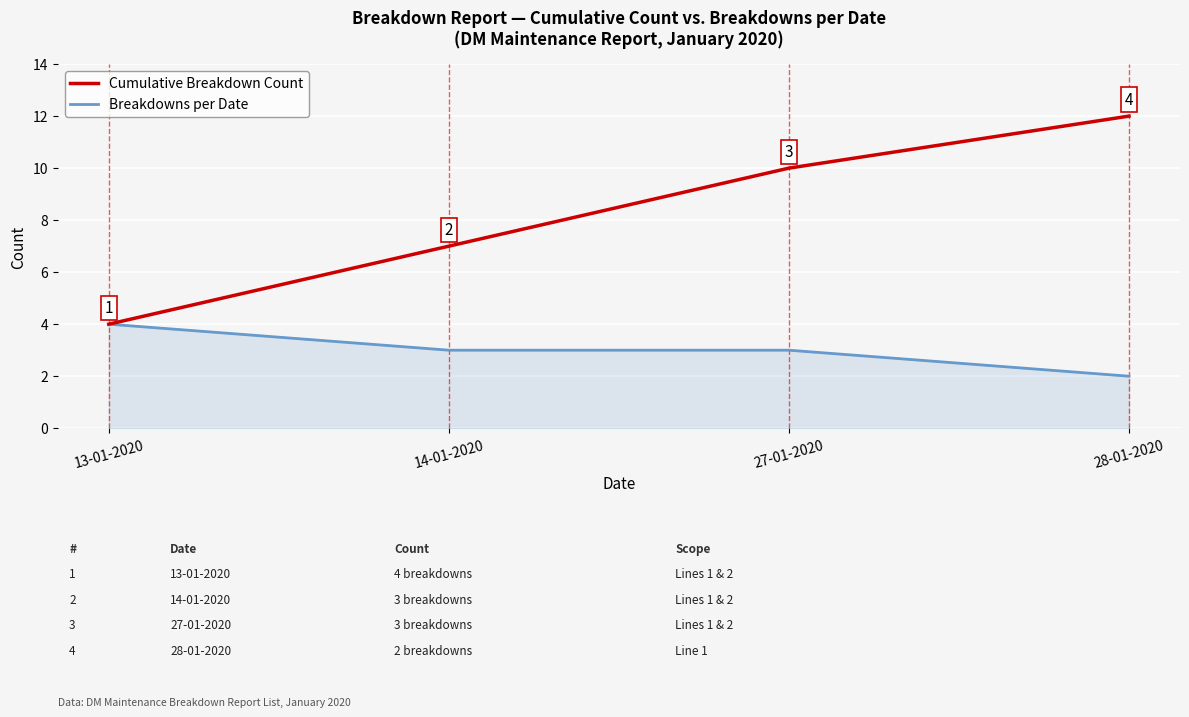

What position from the right is 28-01-2020?

1